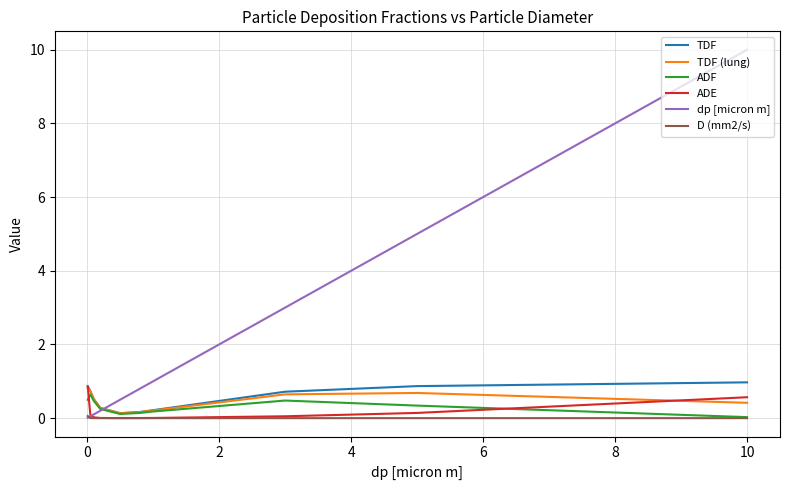

How many categories are shown in the chart?

10